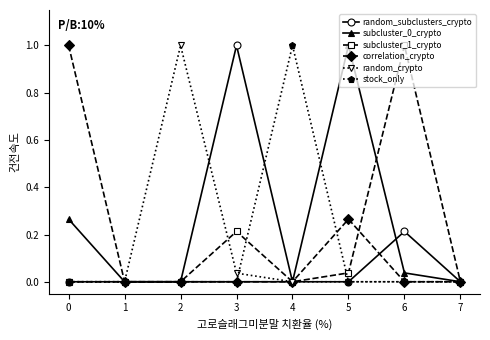

True or false: subcluster_0_crypto has more than 0 points higher than both neighbors.

True